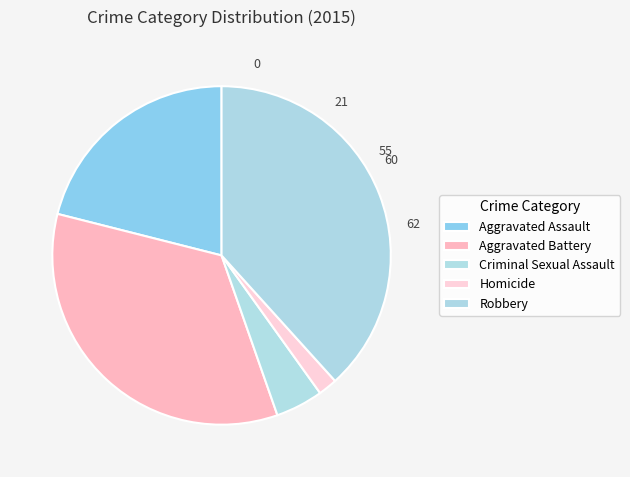

Count the number of slices in the pie.

5